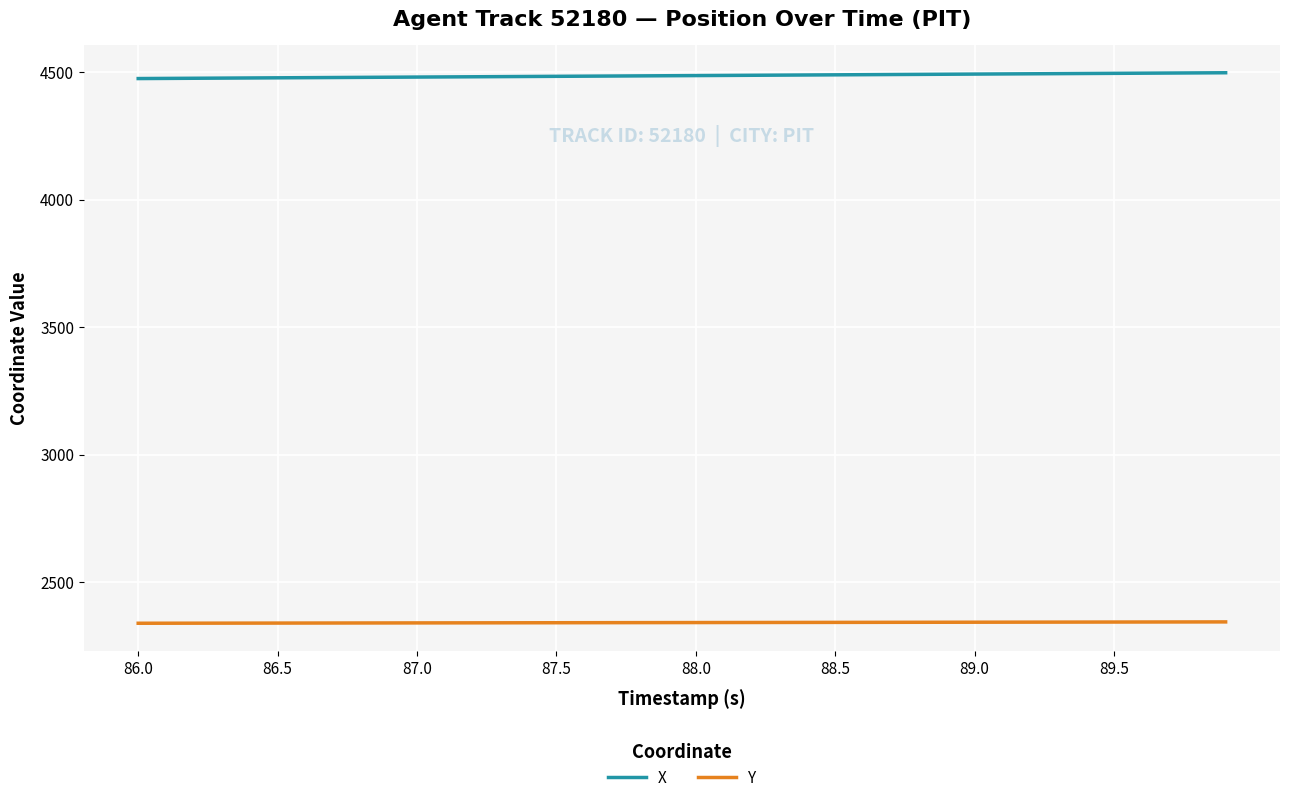

List the series in order of their peak value, lowest first.

Y, X